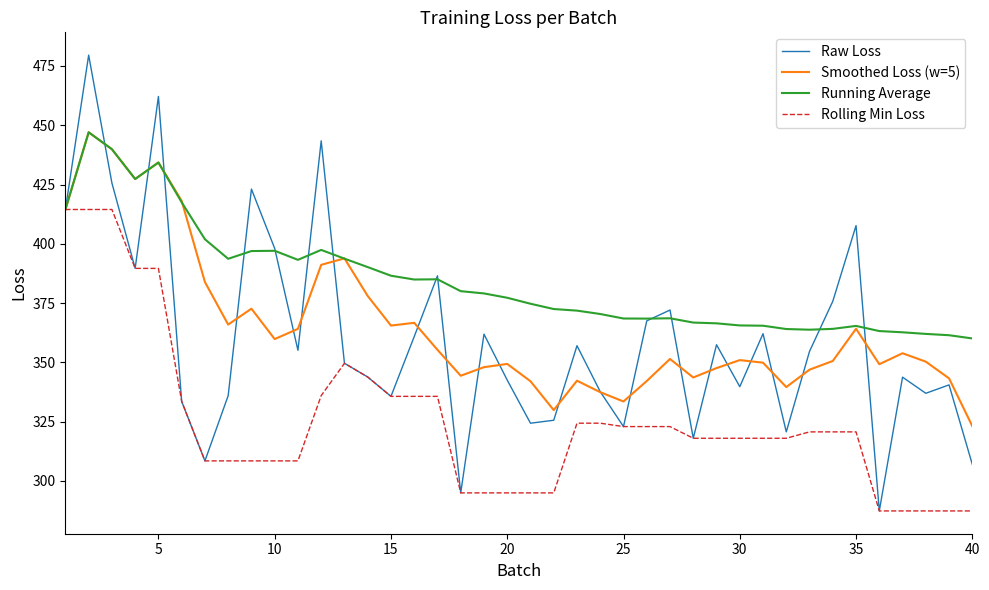

How many categories are shown in the chart?

40